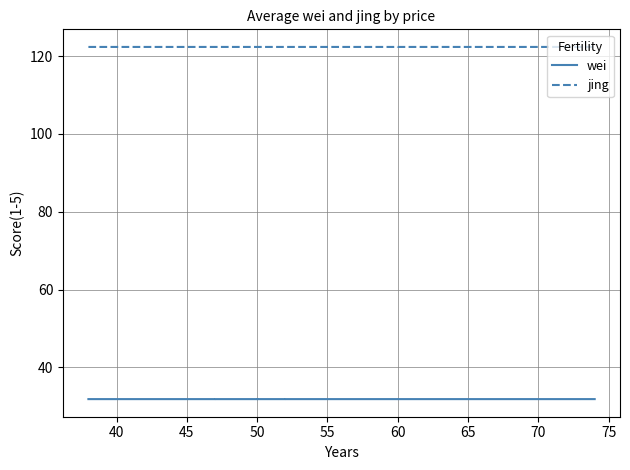

Which series has the largest total across all categories?

jing